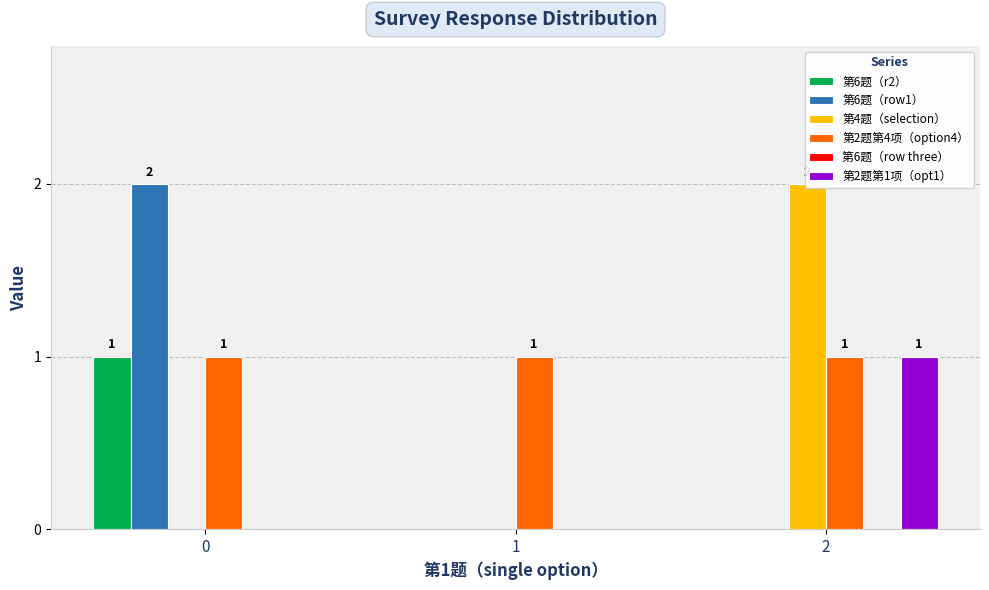

How many bars are there in each group?

6